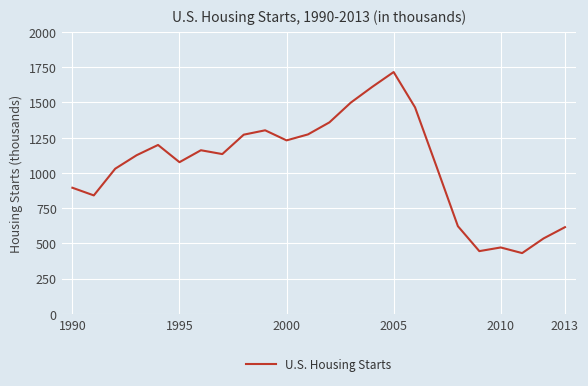

What is the minimum value shown in the chart?

431.0